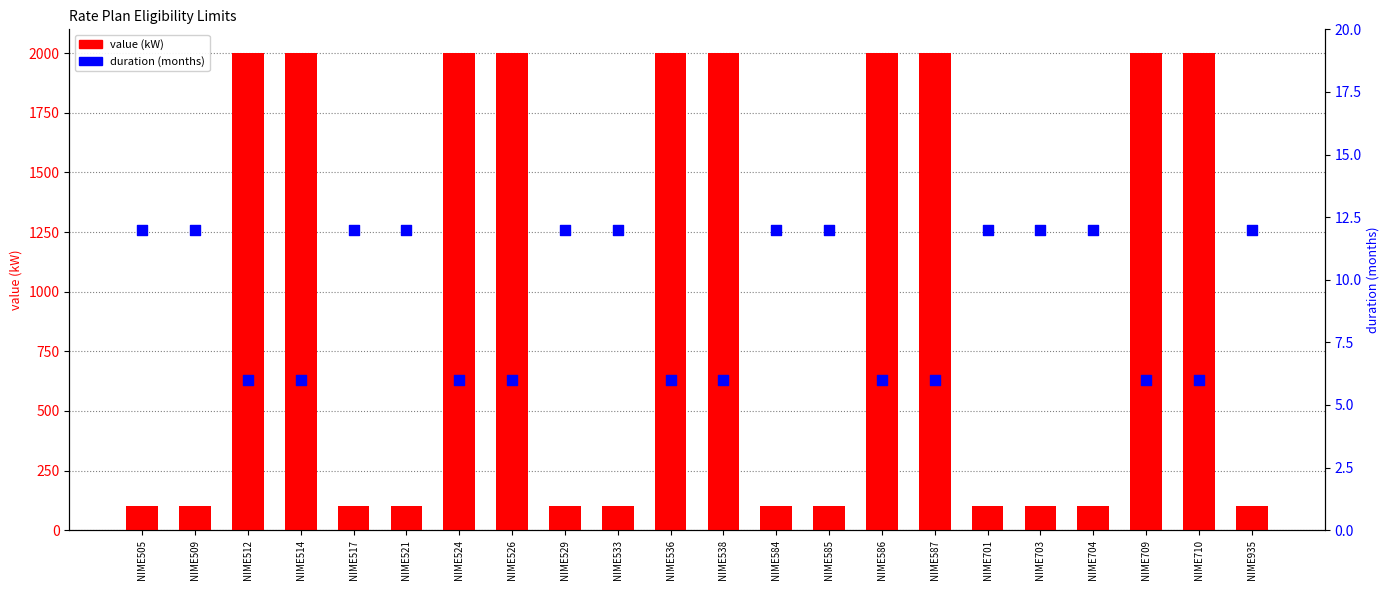

What are all the series names shown in the legend?

value (kW), duration (months)